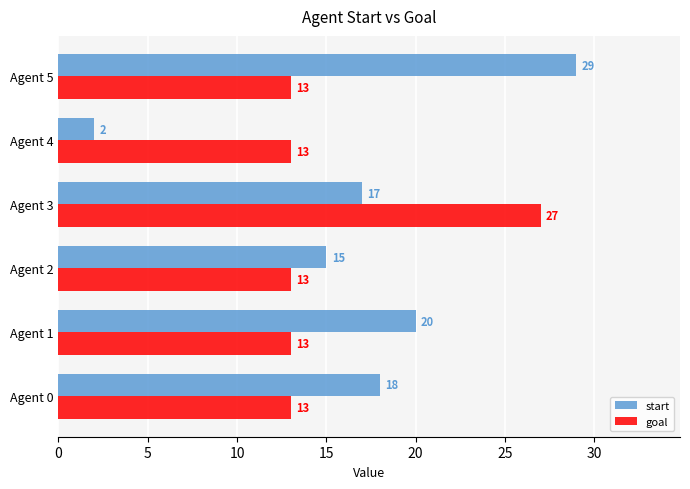

At which category is the sum across all series the highest?

Agent 3